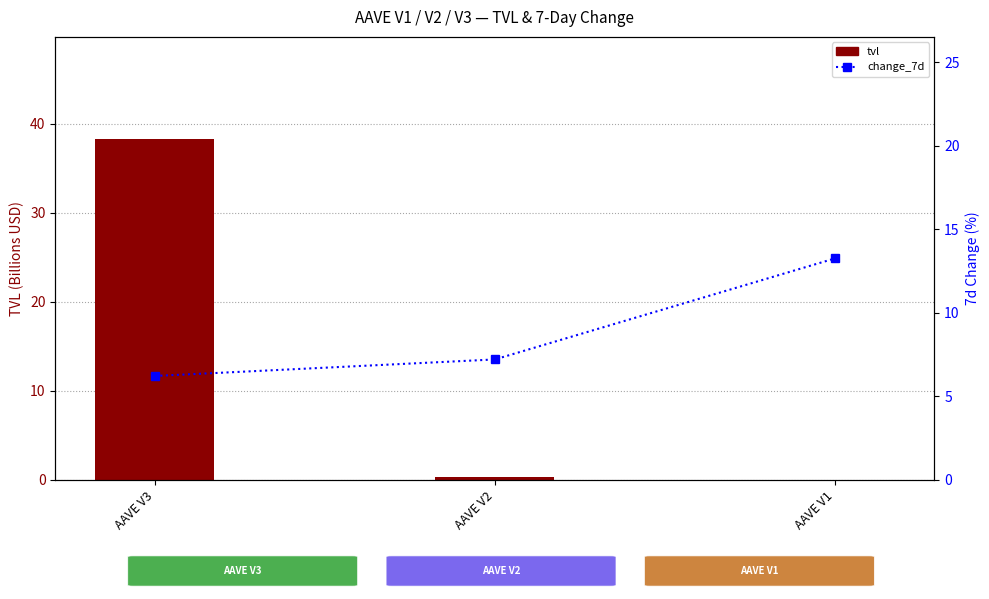

True or false: tvl has a value of 38.3 at AAVE V3.

True